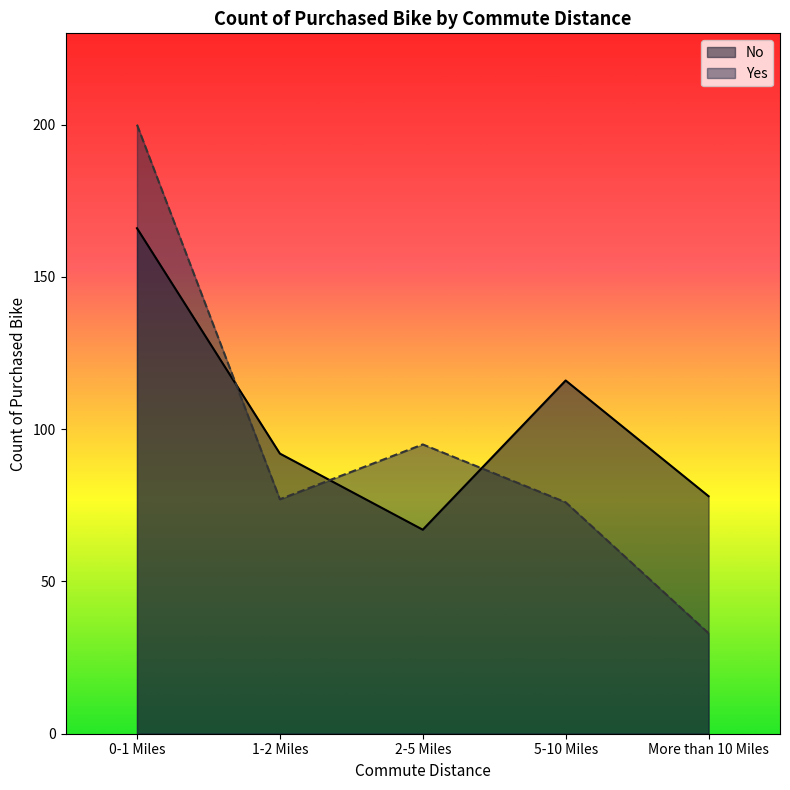

True or false: Yes has a value of 95 at 2-5 Miles.

True